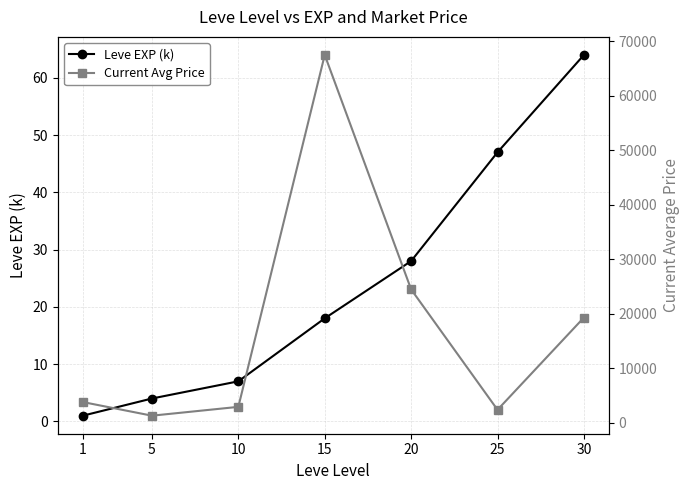

Is this an area chart (filled region under the line)?

No